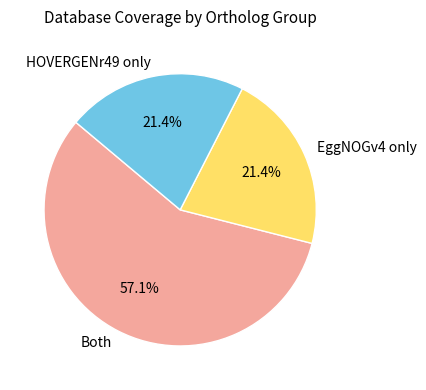

Does any single category account for the majority?

Yes